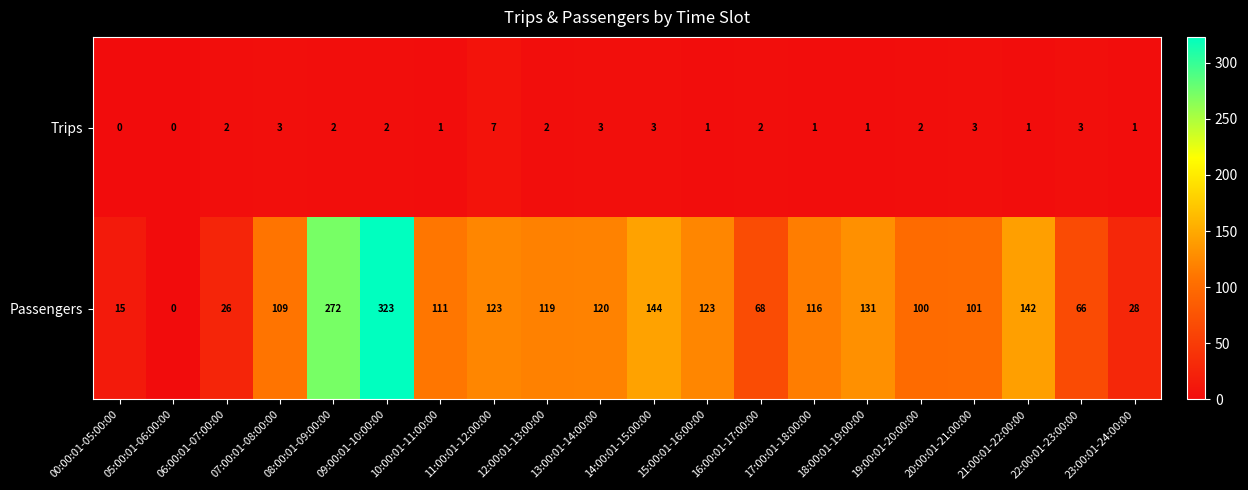

At how many categories does at least one series exceed 50?

16